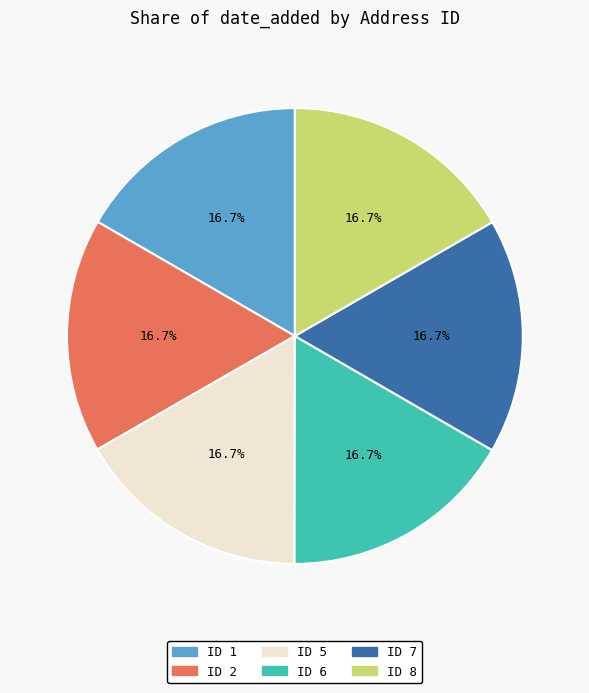

Is there any slice that represents more than half of the pie?

No